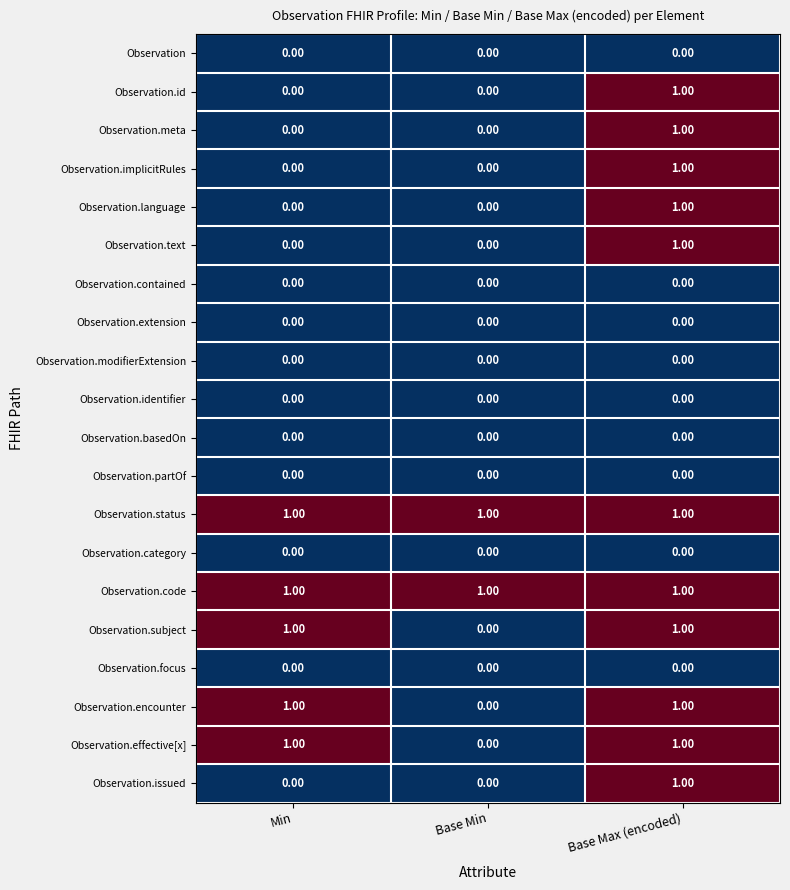

At which category is the sum across all series the highest?

Base Max (encoded)